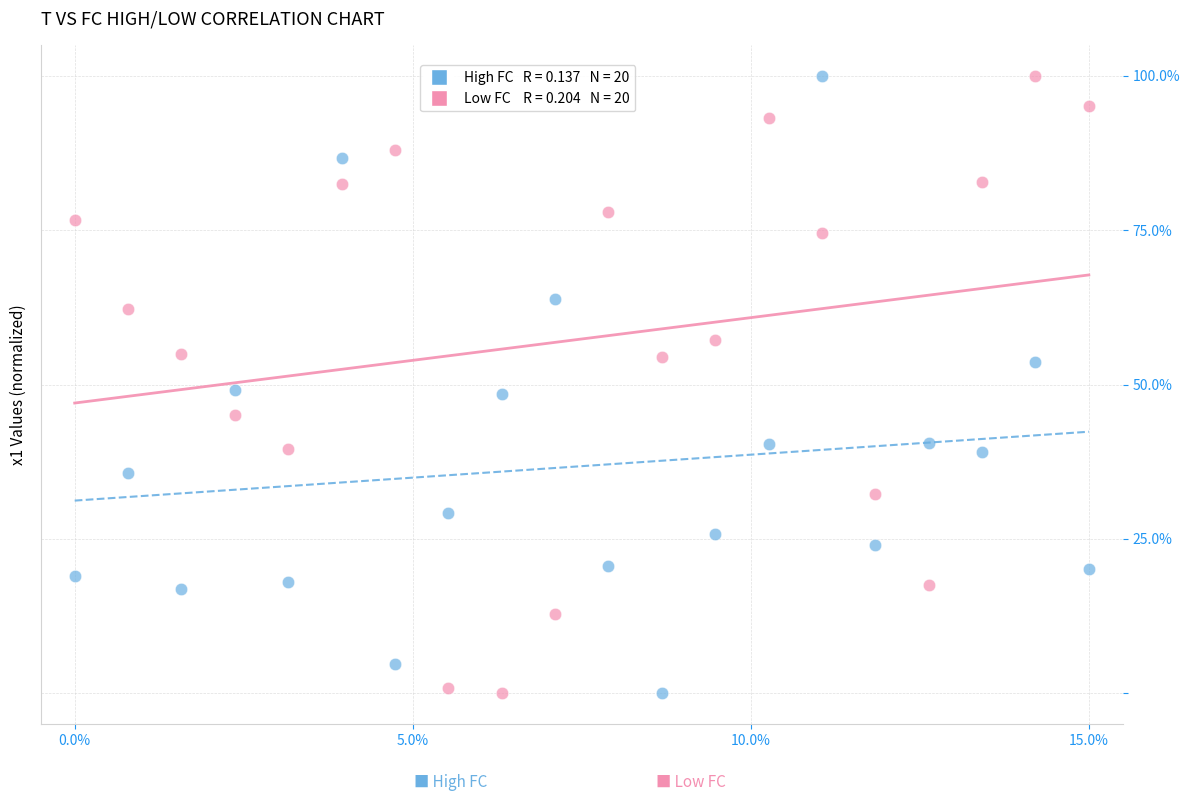

Across all data points, what is the range of Y values (max minus min)?

100.0